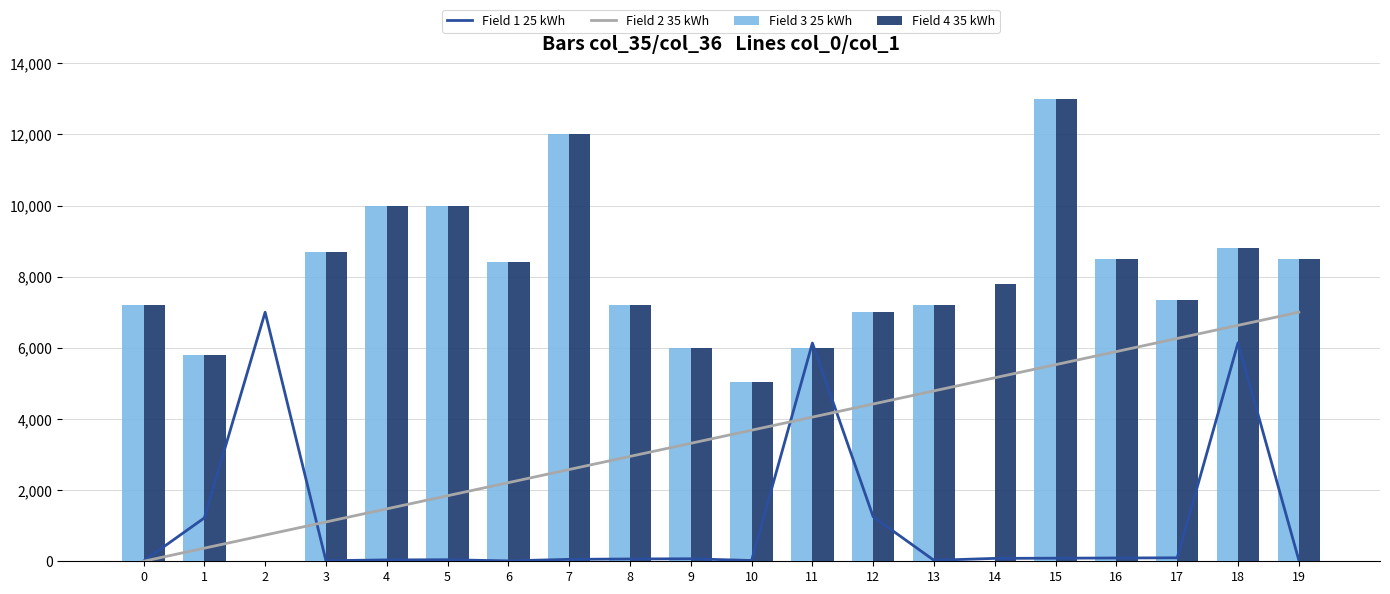

What is the total value across all series at 15?

31612.9